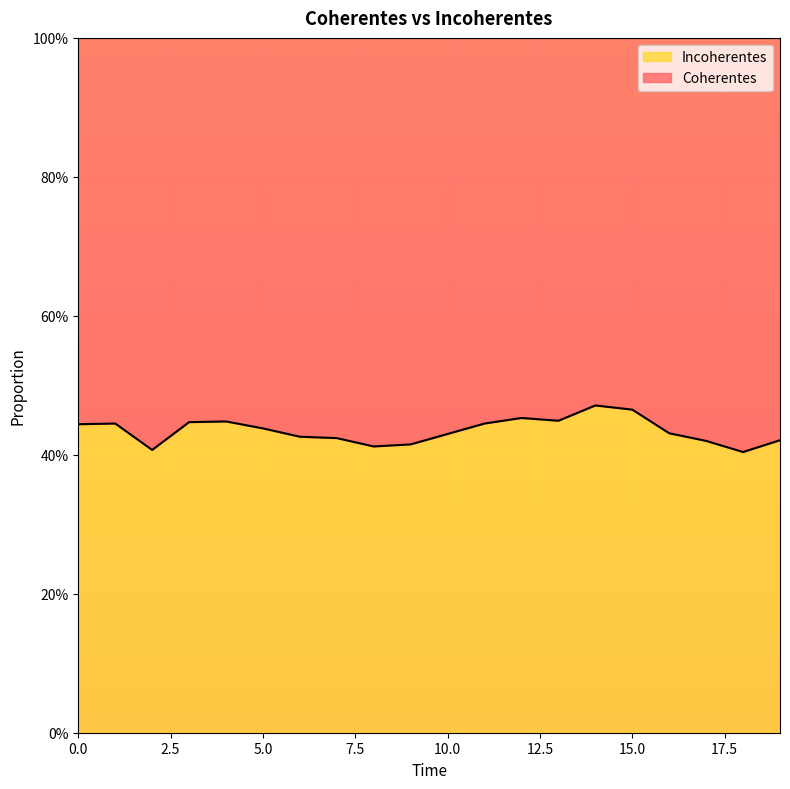

What is the difference between the maximum and minimum values?

0.1